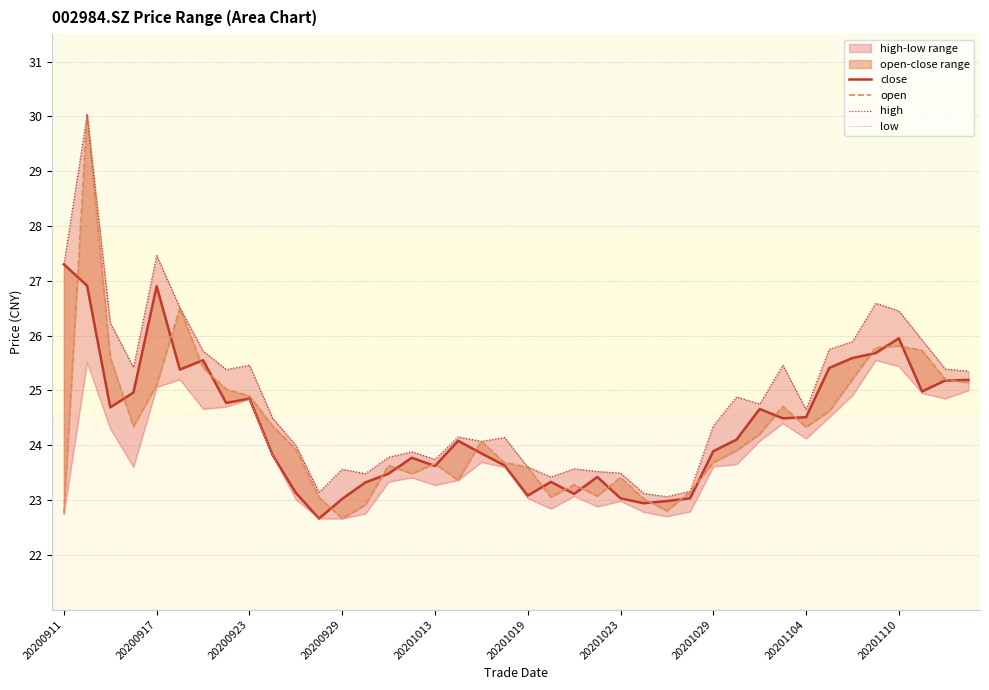

Reading left to right, extract all data points from this chart.

close: 27.3	26.9	24.7	25.0	26.9	25.4	25.6	24.8	24.9	23.8	23.1	22.7	23.0	23.3	23.5	23.8	23.6	24.1	23.9	23.6	23.1	23.3	23.1	23.4	23.0	22.9	23.0	23.0	23.9	24.1	24.7	24.5	24.5	25.4	25.6	25.7	25.9	25.0	25.2	25.2
open: 22.8	30.0	25.6	24.3	25.1	26.5	25.4	25.0	24.9	24.4	23.9	23.1	22.7	22.9	23.6	23.5	23.7	23.4	24.1	23.7	23.6	23.1	23.3	23.1	23.4	23.0	22.8	23.1	23.7	23.9	24.2	24.7	24.3	24.6	25.2	25.8	25.8	25.7	25.2	25.1
high: 27.3	30.0	26.2	25.4	27.5	26.5	25.7	25.4	25.5	24.5	24.0	23.1	23.6	23.5	23.8	23.9	23.7	24.1	24.1	24.1	23.6	23.4	23.6	23.5	23.5	23.1	23.1	23.2	24.4	24.9	24.8	25.5	24.6	25.8	25.9	26.6	26.4	25.9	25.4	25.4
low: 22.8	25.5	24.3	23.6	25.1	25.2	24.7	24.7	24.8	23.8	23.0	22.7	22.7	22.8	23.3	23.4	23.3	23.4	23.7	23.6	23.0	22.8	23.1	22.9	23.0	22.8	22.7	22.8	23.6	23.6	24.1	24.4	24.1	24.5	24.9	25.6	25.4	24.9	24.9	25.0